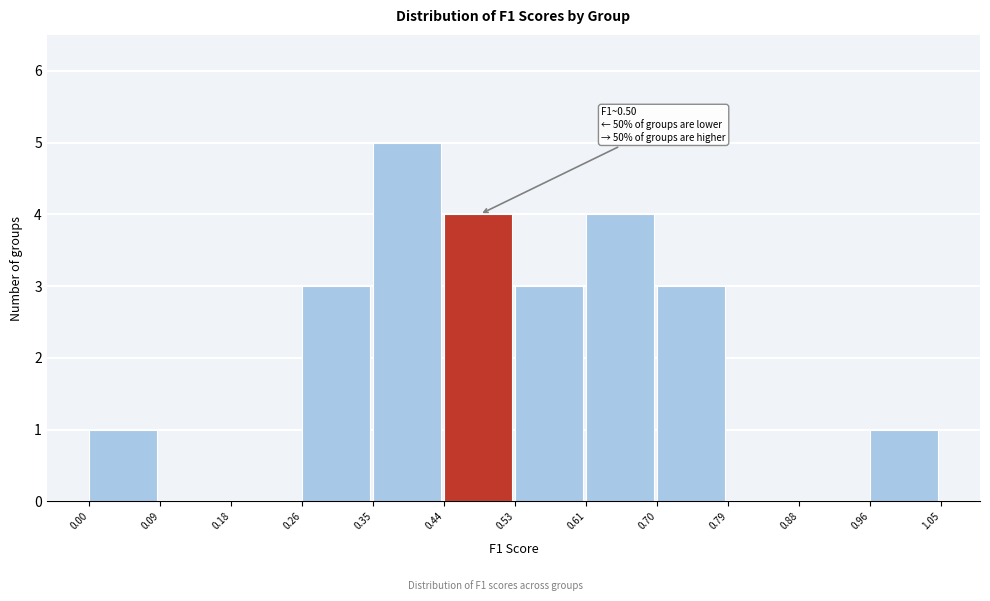

Over which range of the x-axis is the bar tallest?

0.35 to 0.44